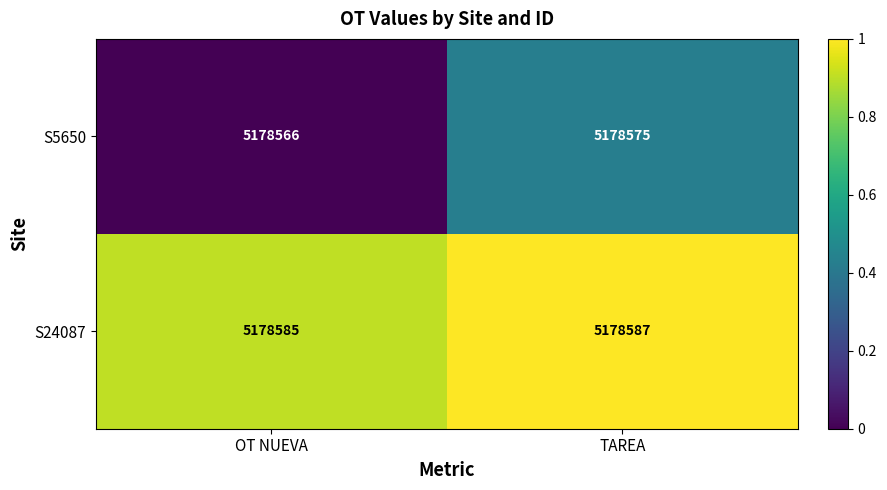

What is the average value of the S24087 series?

5178586